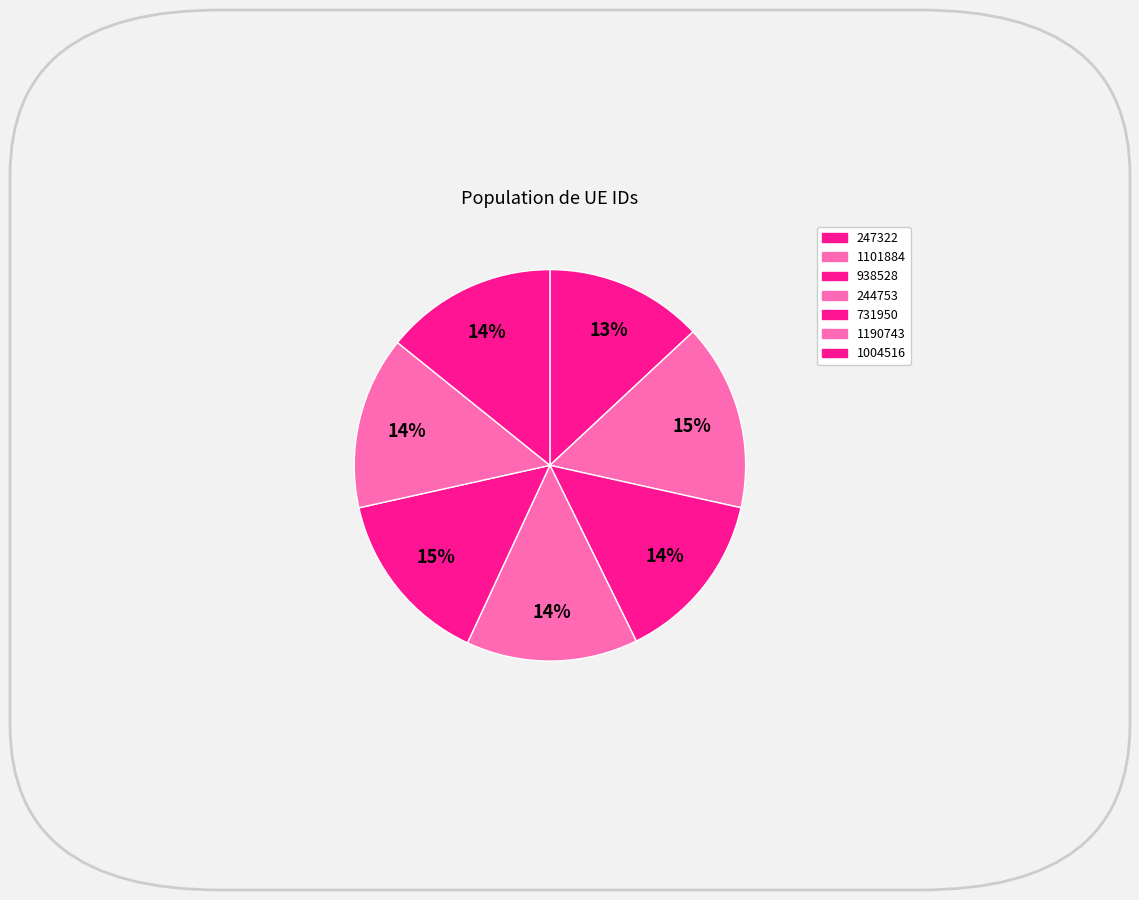

How many segments does this pie chart have?

7